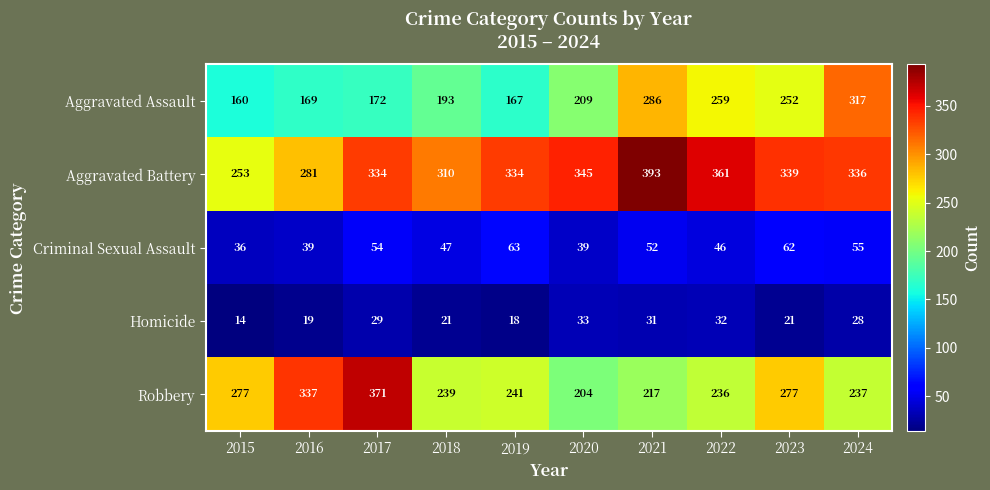

At how many categories does at least one series exceed 331?

8